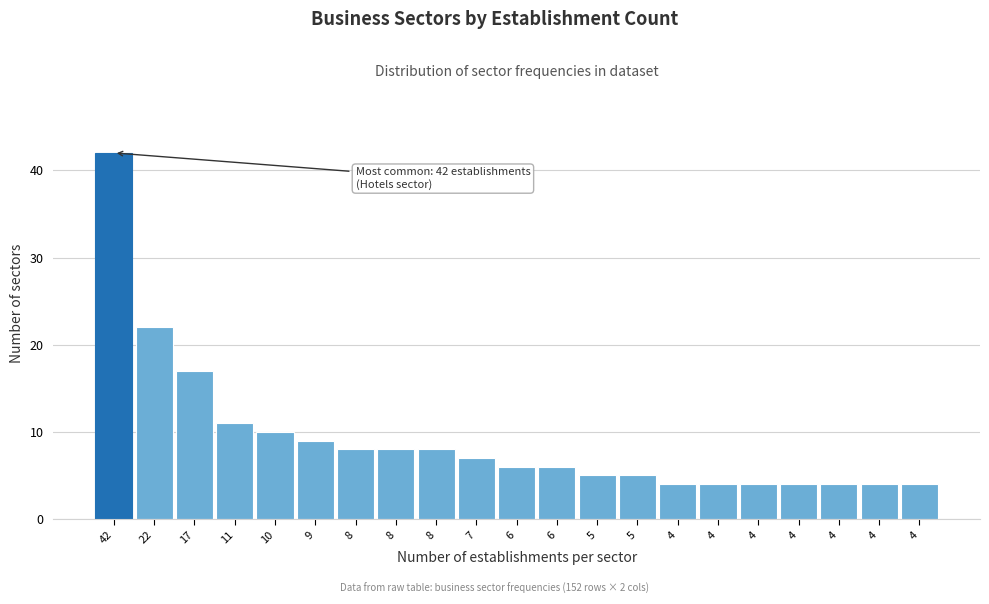

Does the chart contain any negative values?

No